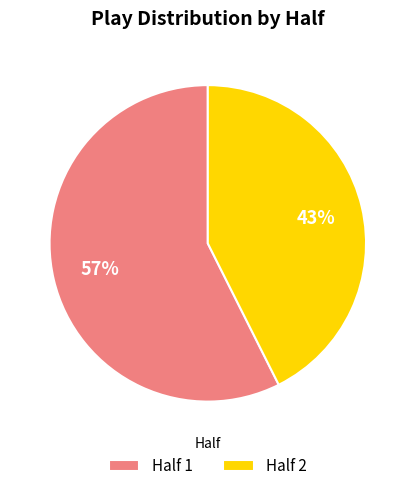

True or false: Half 1 accounts for 50% of the total.

False